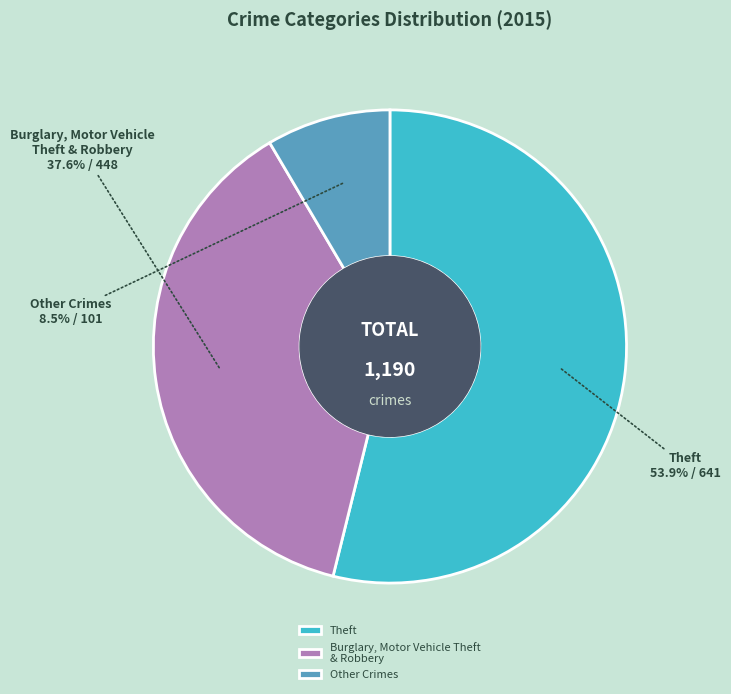

Which category has the smallest portion of the pie?

Other Crimes